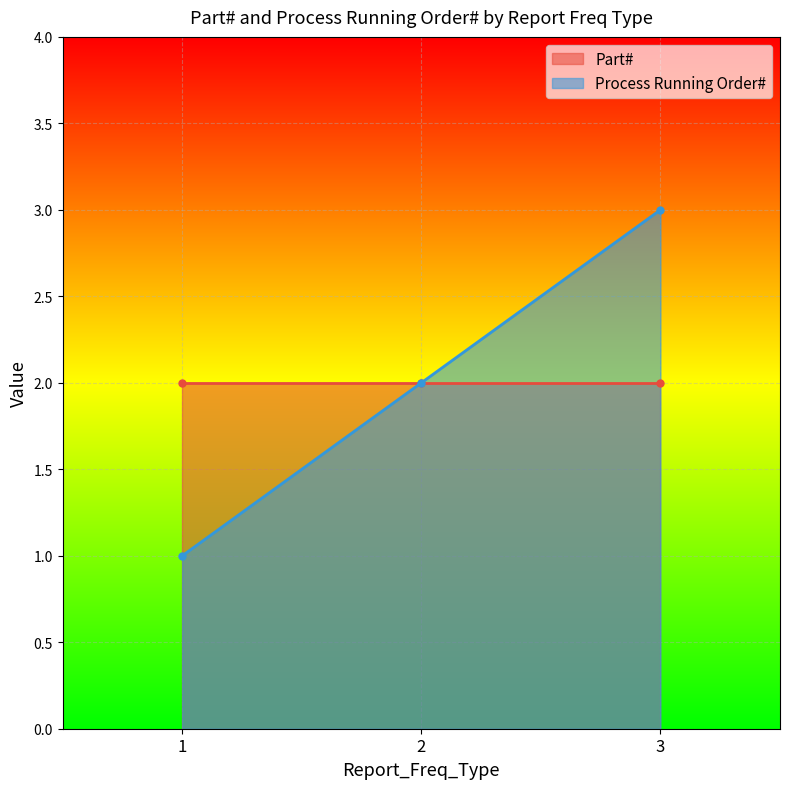

The value of Process Running Order# at 3 is 1. True or false?

False